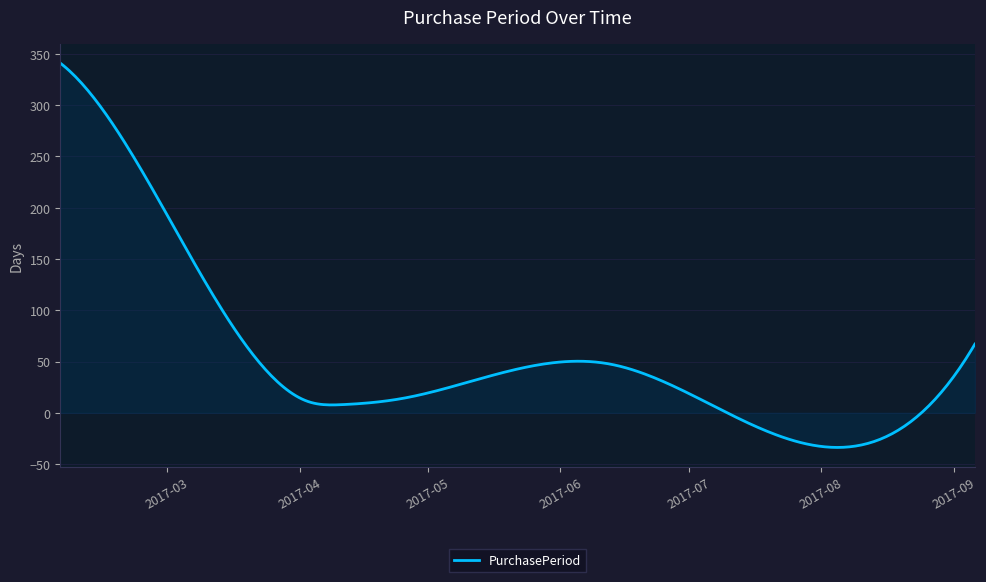

What is the greatest value displayed?

341.0